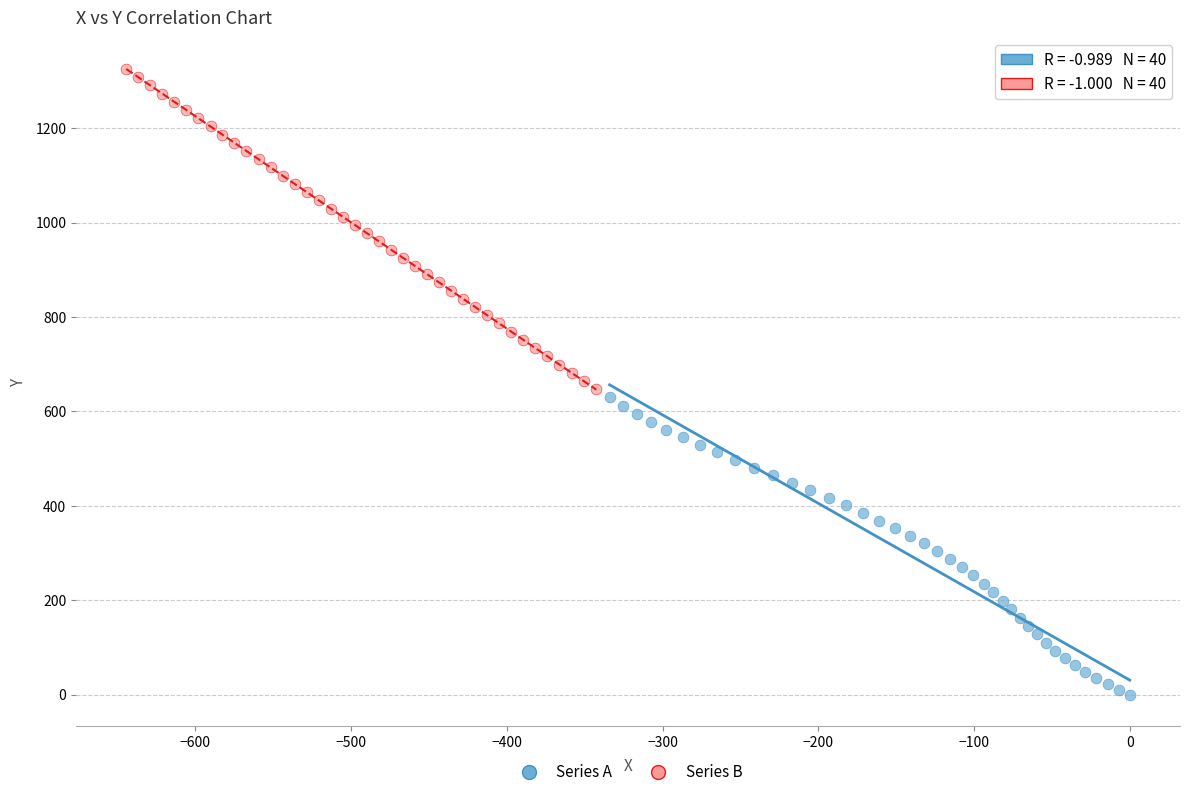

What are all the series names shown in the legend?

Series A, Series B